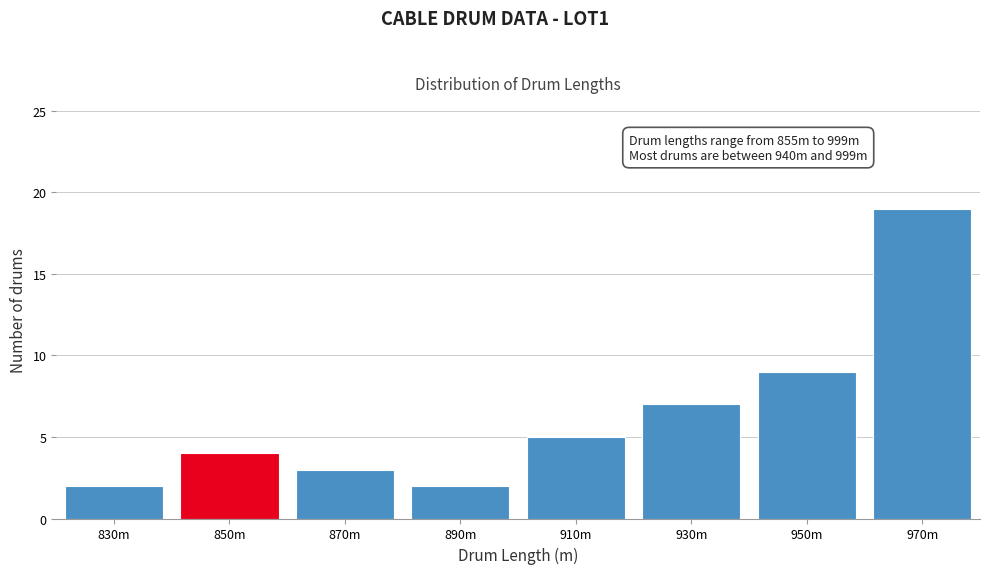

Reading left to right, transcribe all the data shown in this chart.

2	4	3	2	5	7	9	19